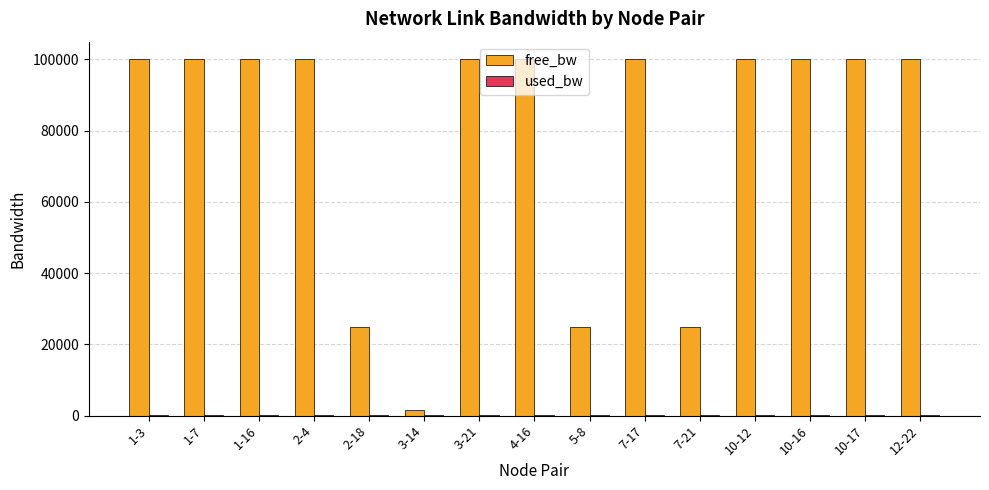

Which series has the largest total across all categories?

free_bw